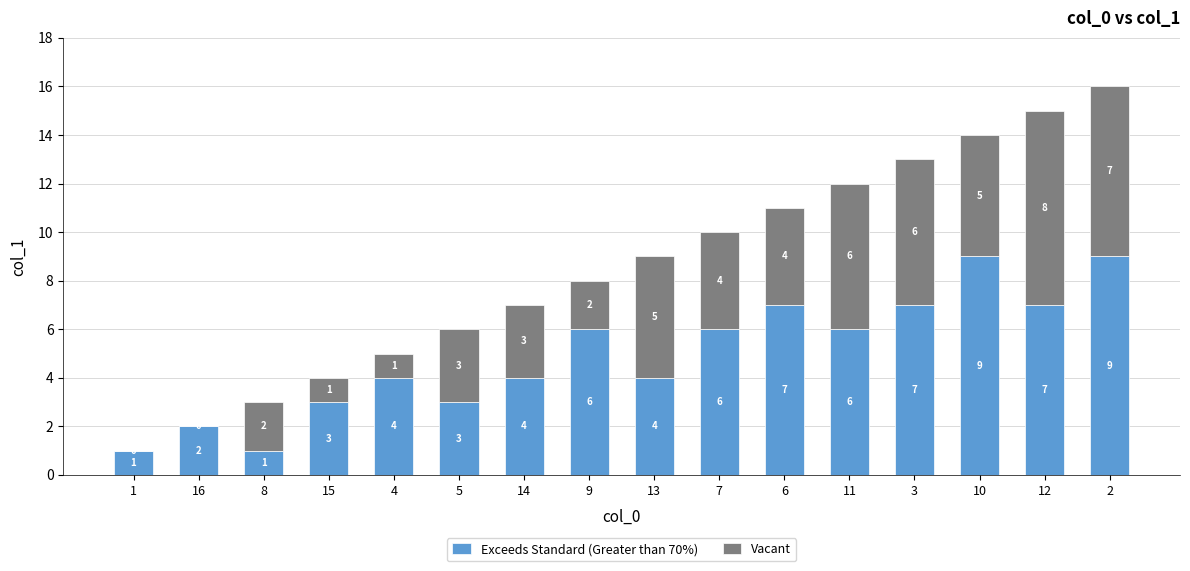

The value of Exceeds Standard (Greater than 70%) at 5 is 3. True or false?

True